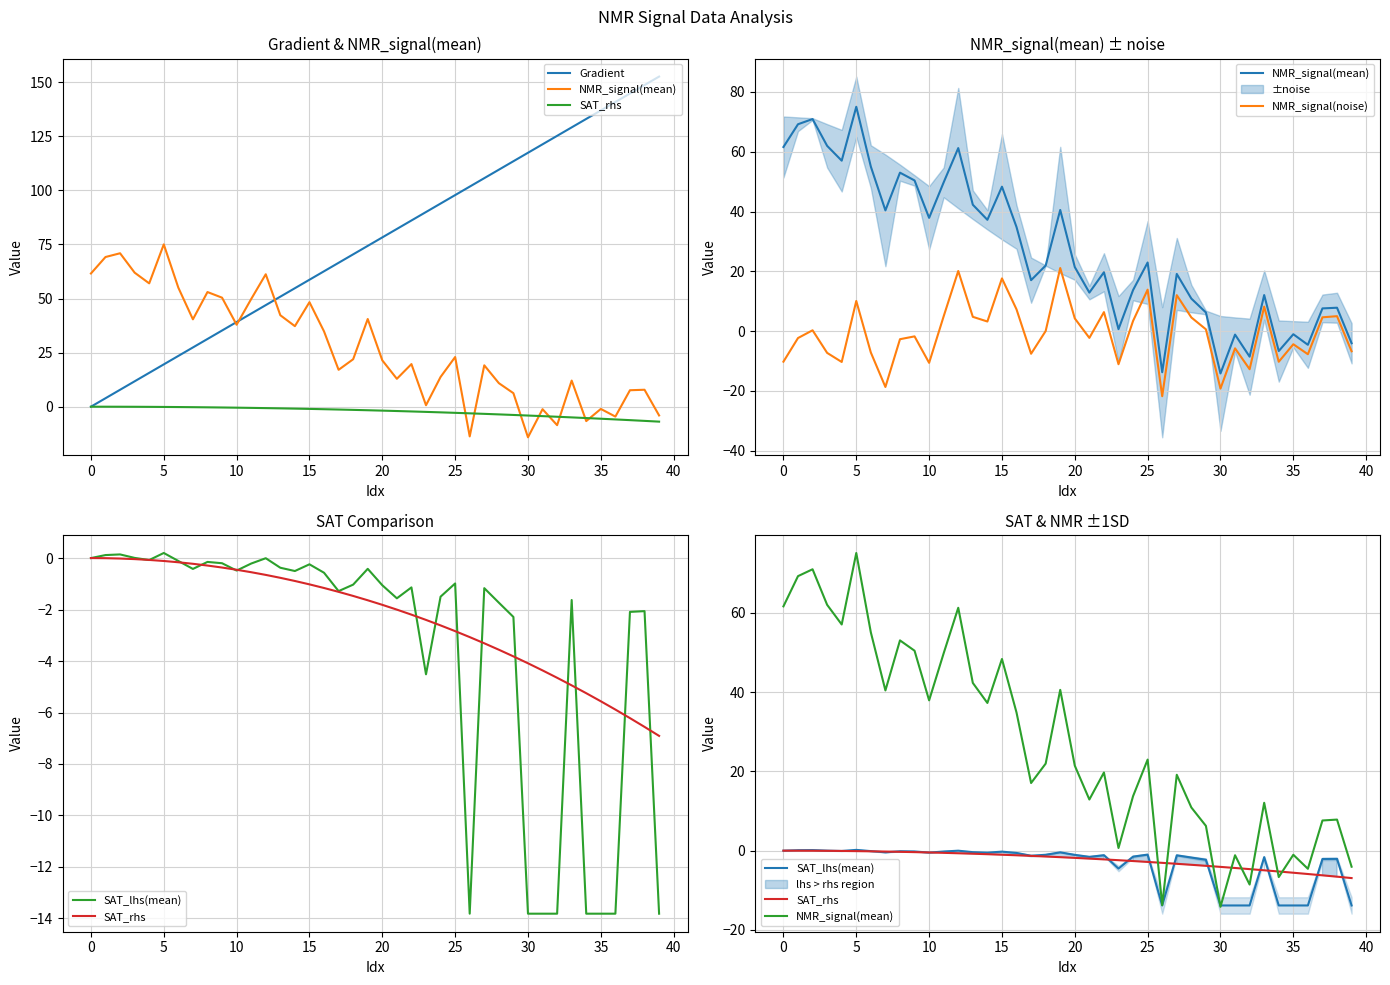

Count the number of categories in the chart.

40